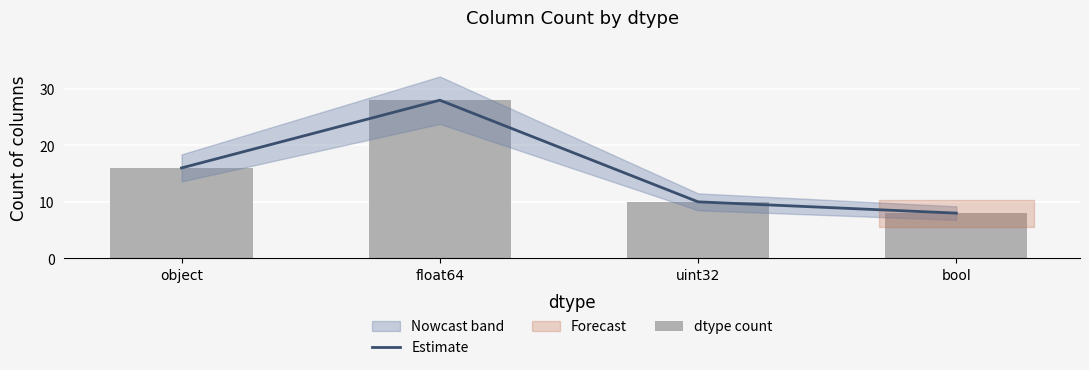

At how many categories does at least one series exceed 16?

1